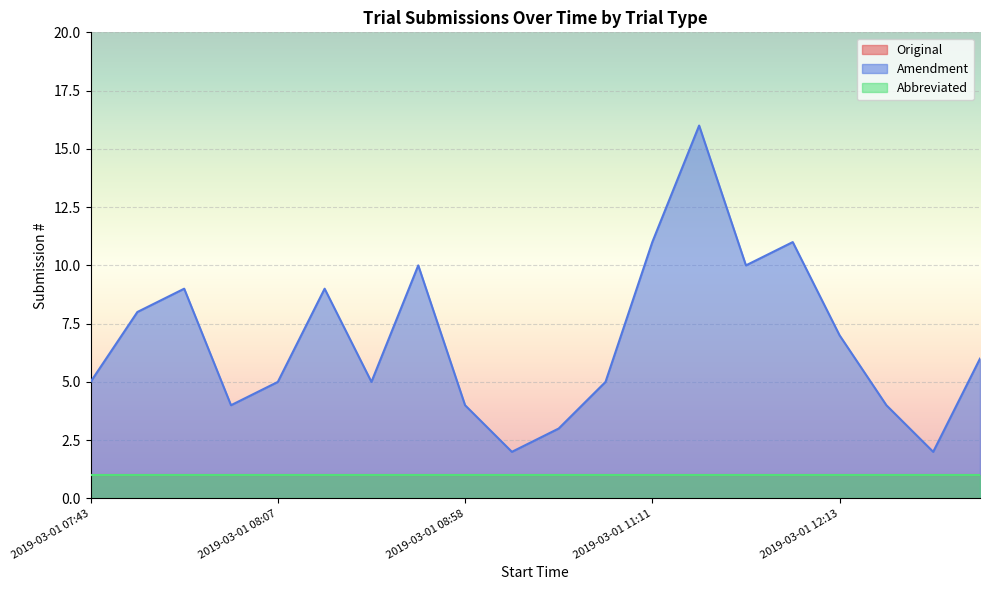

What position from the left is 2019-03-01 07:57?

3